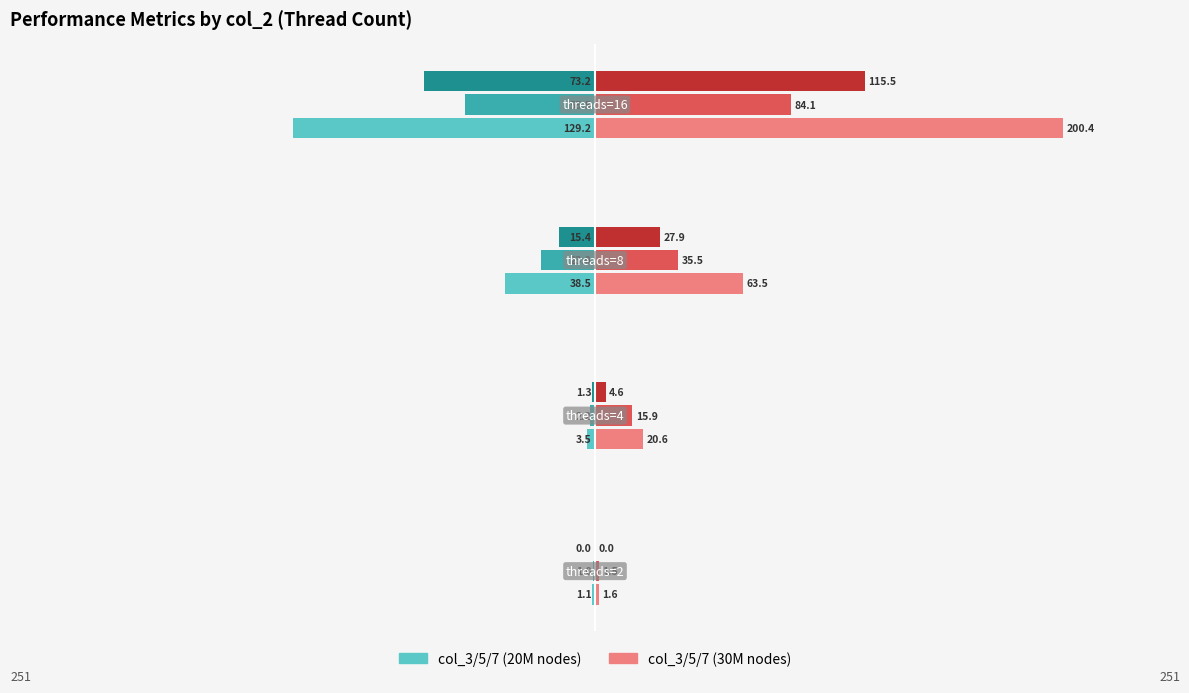

Reading left to right, transcribe all the data shown in this chart.

col_3 (20M): 251=-1.1	188=-3.5	125=-38.5	63=-129.2
col_5 (20M): 251=-1.0	188=-2.2	125=-23.0	63=-55.5
col_7 (20M): 251=-0.0	188=-1.3	125=-15.4	63=-73.2
col_3 (30M): 251=1.6	188=20.6	125=63.5	63=200.4
col_5 (30M): 251=1.5	188=15.9	125=35.5	63=84.1
col_7 (30M): 251=0.0	188=4.6	125=27.9	63=115.5